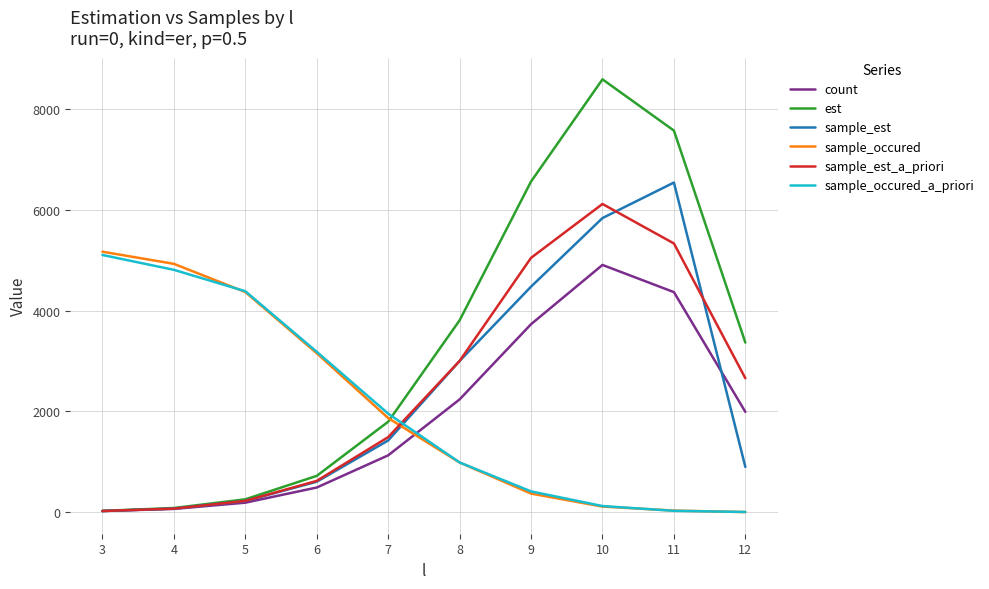

What is the difference between the second highest and second lowest values in the sample_est_a_priori series?

5266.8